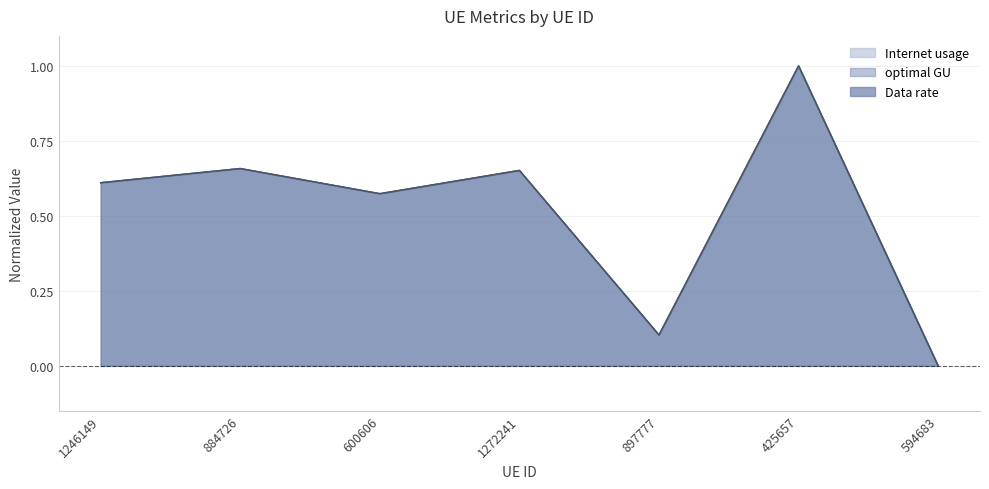

Is it true that optimal GU equals 0.7 at 1272241?

True